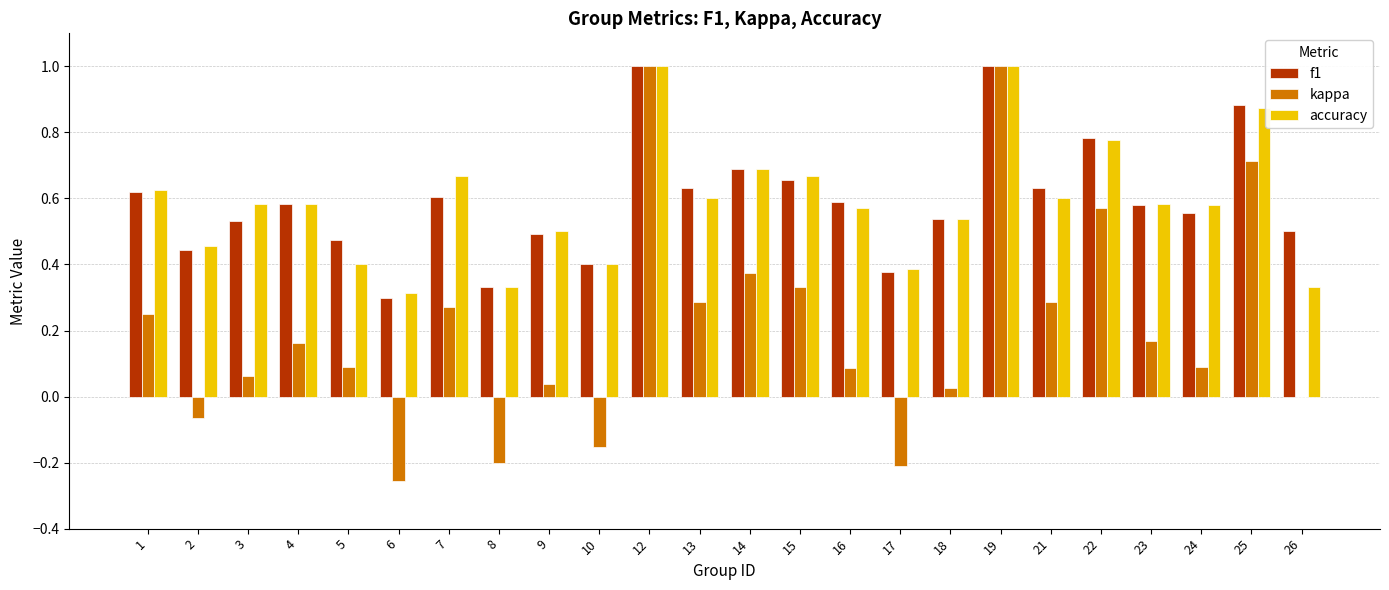

Is the value of f1 at 3 greater than the value of kappa at 25?

No